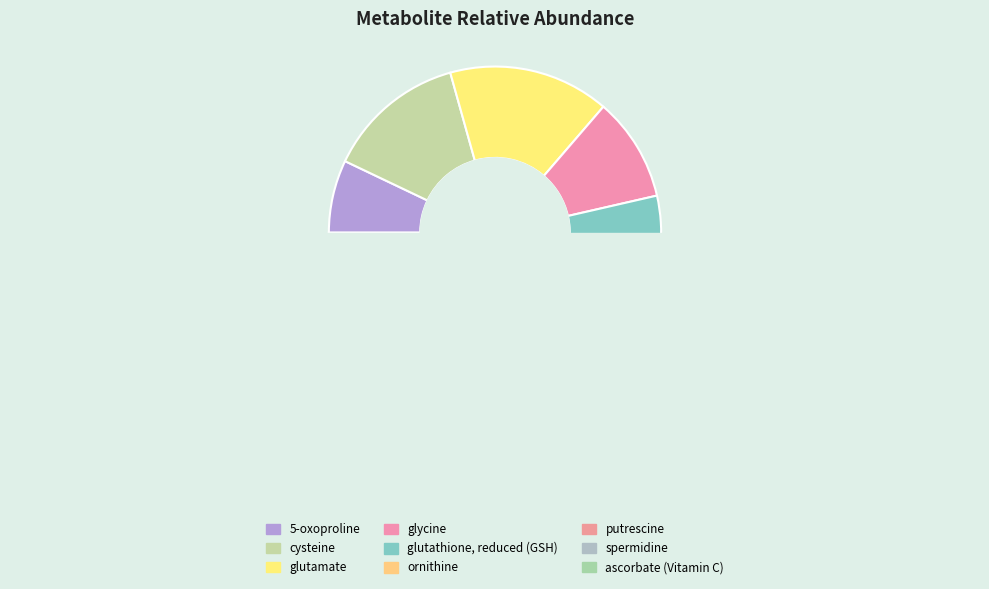

Which slice is the smallest?

spermidine